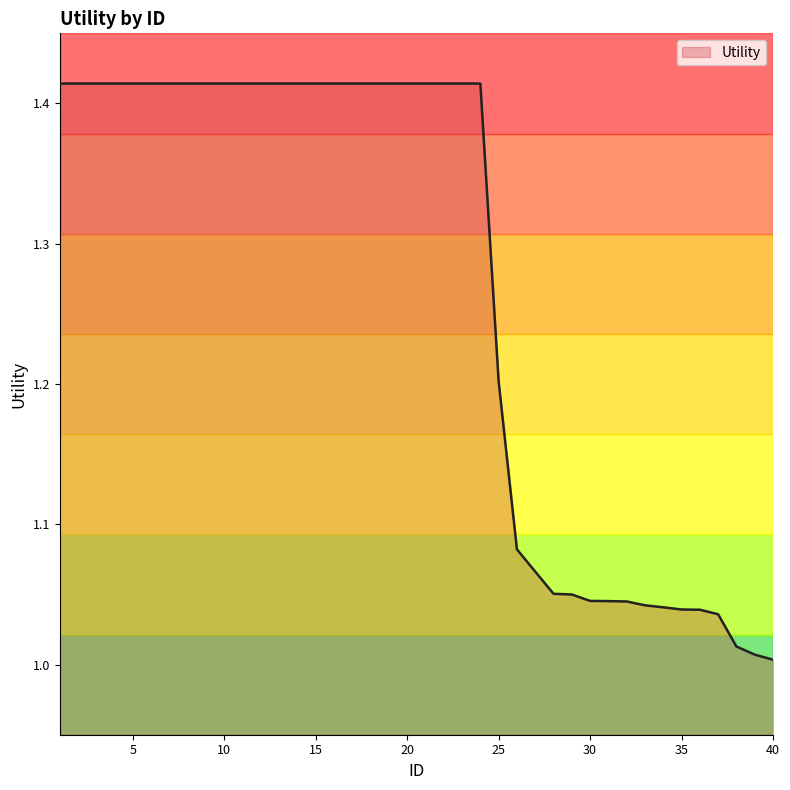

How many lines are shown in the chart?

1